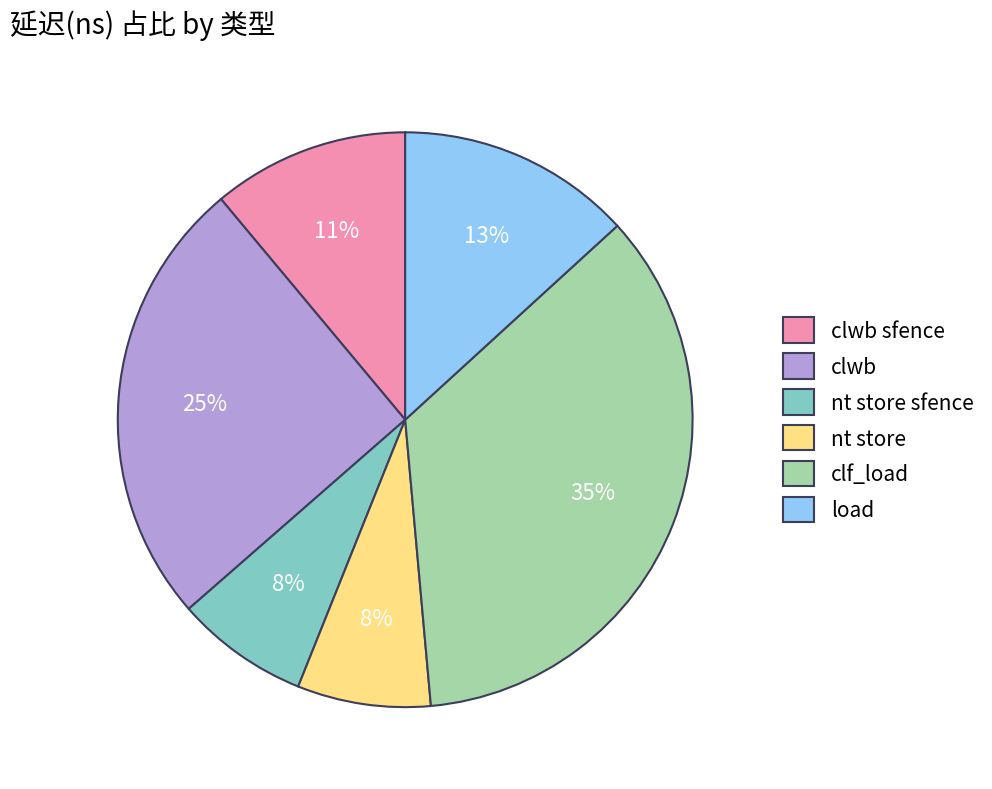

Which has a higher value, clwb or load?

clwb